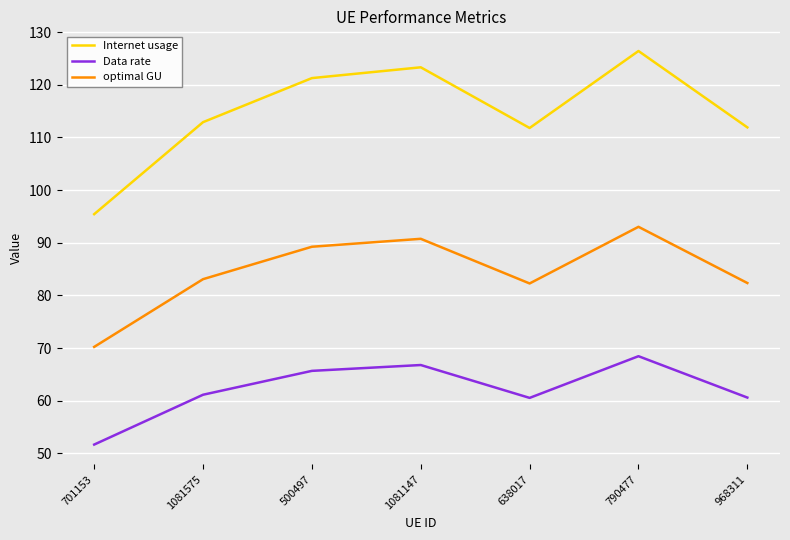

What is the spread (max minus min) of values at 638017?

51.2